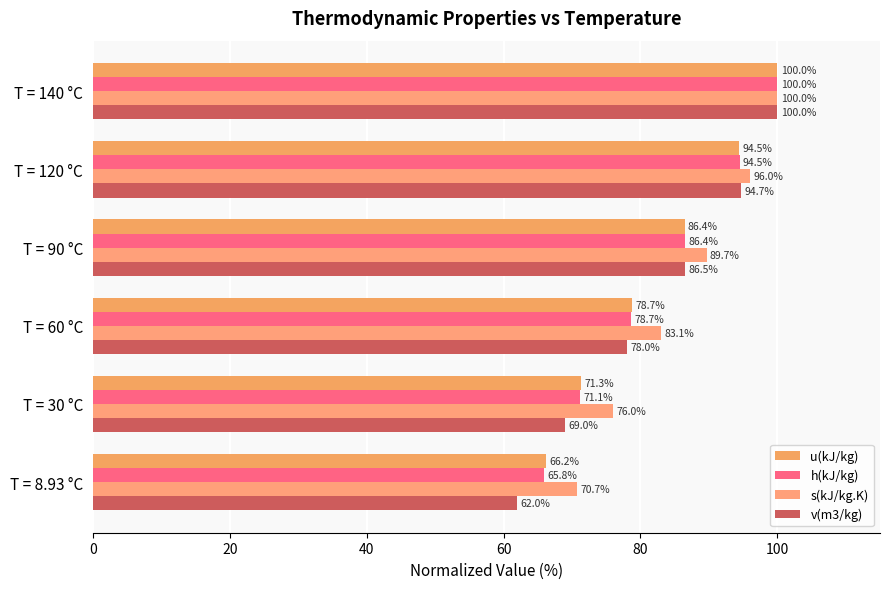

What is the difference between the maximum and second lowest values in the u(kJ/kg) series?

28.7